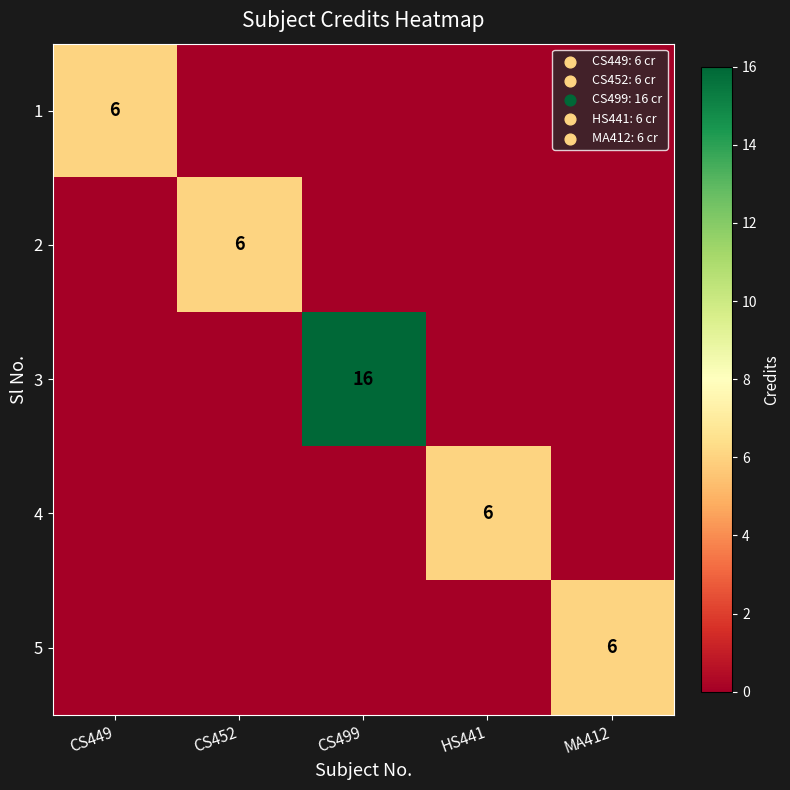

Is it true that 5 equals 6 at MA412?

True